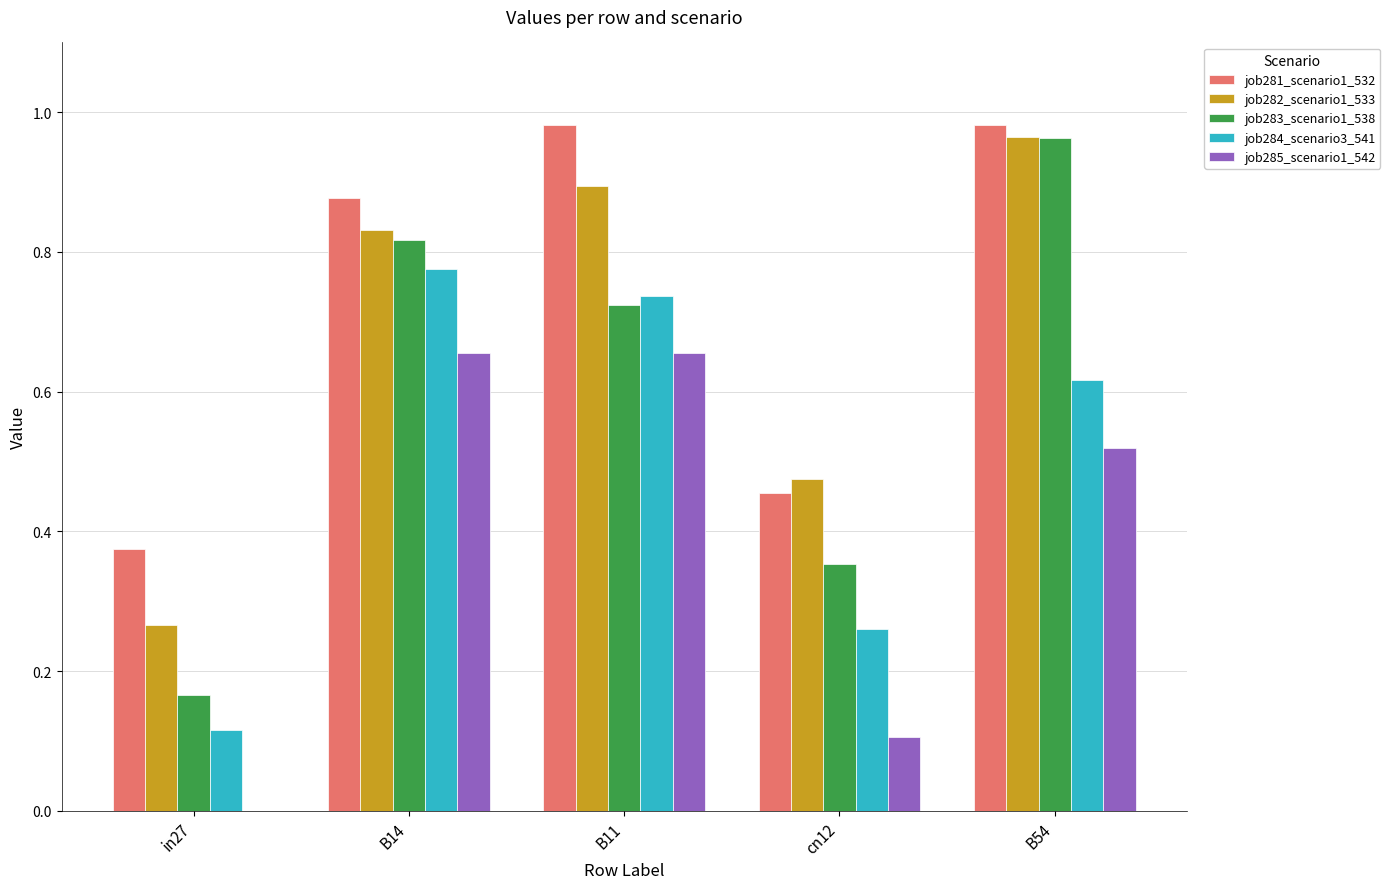

Between in27 and cn12, which series saw the biggest shift?

job282_scenario1_533